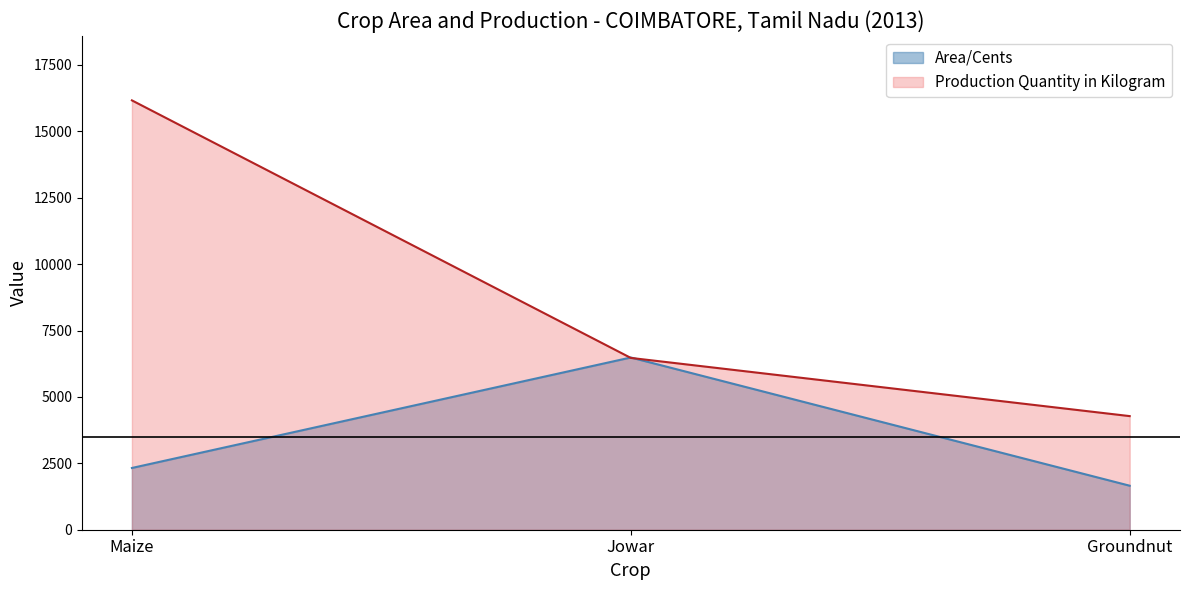

At which label is Area/Cents closest to 4071?

Maize